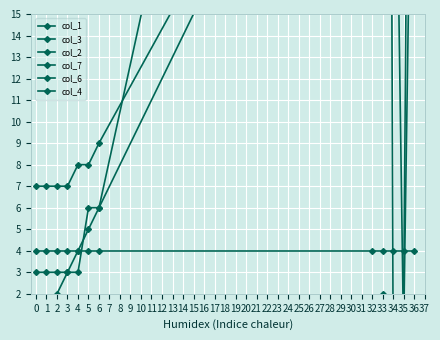

What is the difference between the highest and lowest values at 5?

8